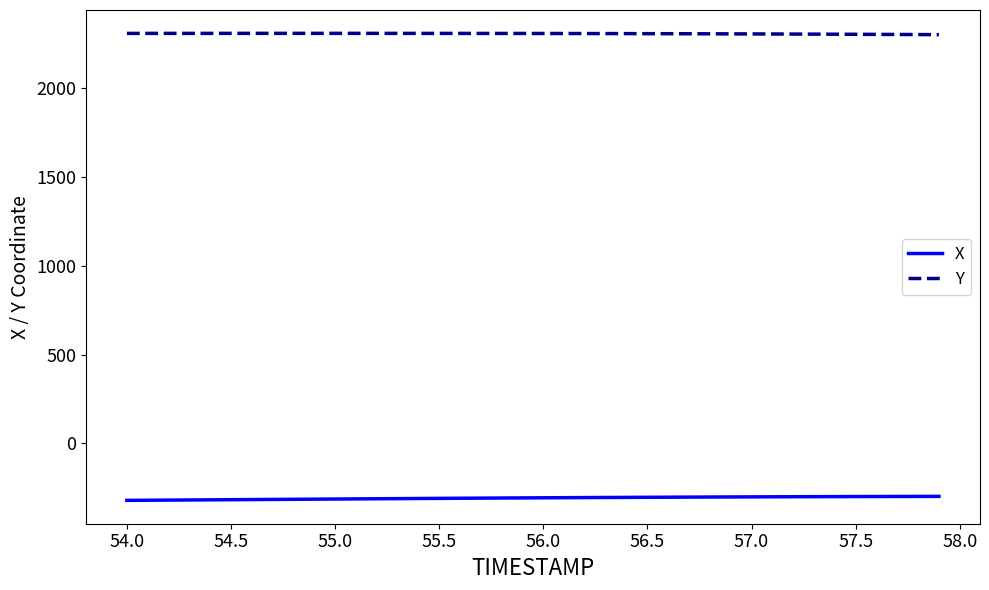

What is the lowest value of the Y series?

2299.5